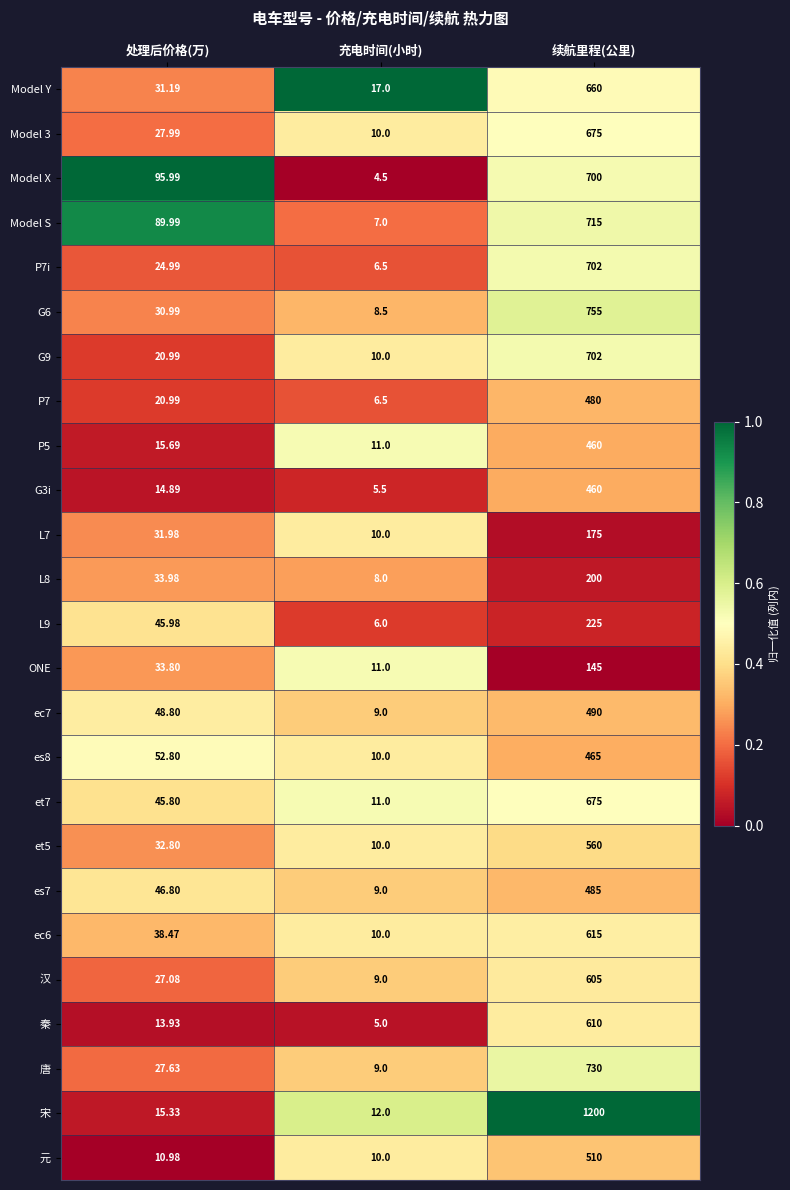

How many data points does each series have?

3